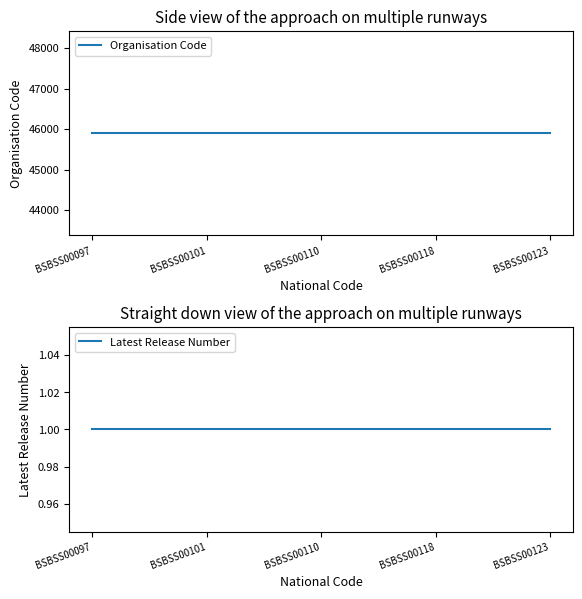

Reading left to right, extract all data points from this chart.

Organisation Code: BSBSS00097=45897	BSBSS00101=45897	BSBSS00110=45897	BSBSS00118=45897	BSBSS00123=45897
Latest Release Number: BSBSS00097=1	BSBSS00101=1	BSBSS00110=1	BSBSS00118=1	BSBSS00123=1